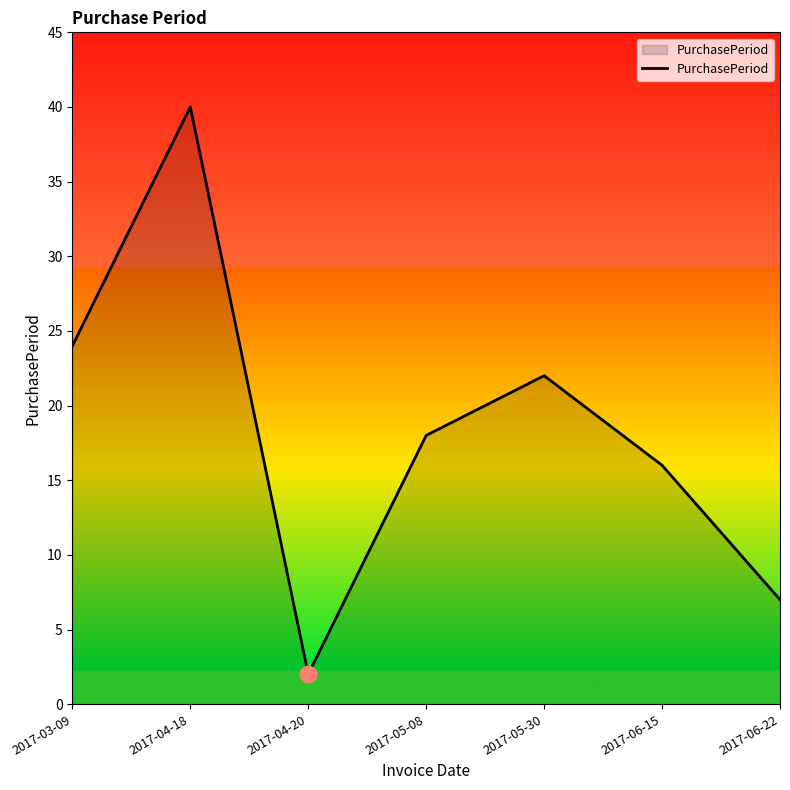

Reading left to right, list all the values displayed in this chart.

2017-03-09=24	2017-04-18=40	2017-04-20=2	2017-05-08=18	2017-05-30=22	2017-06-15=16	2017-06-22=7